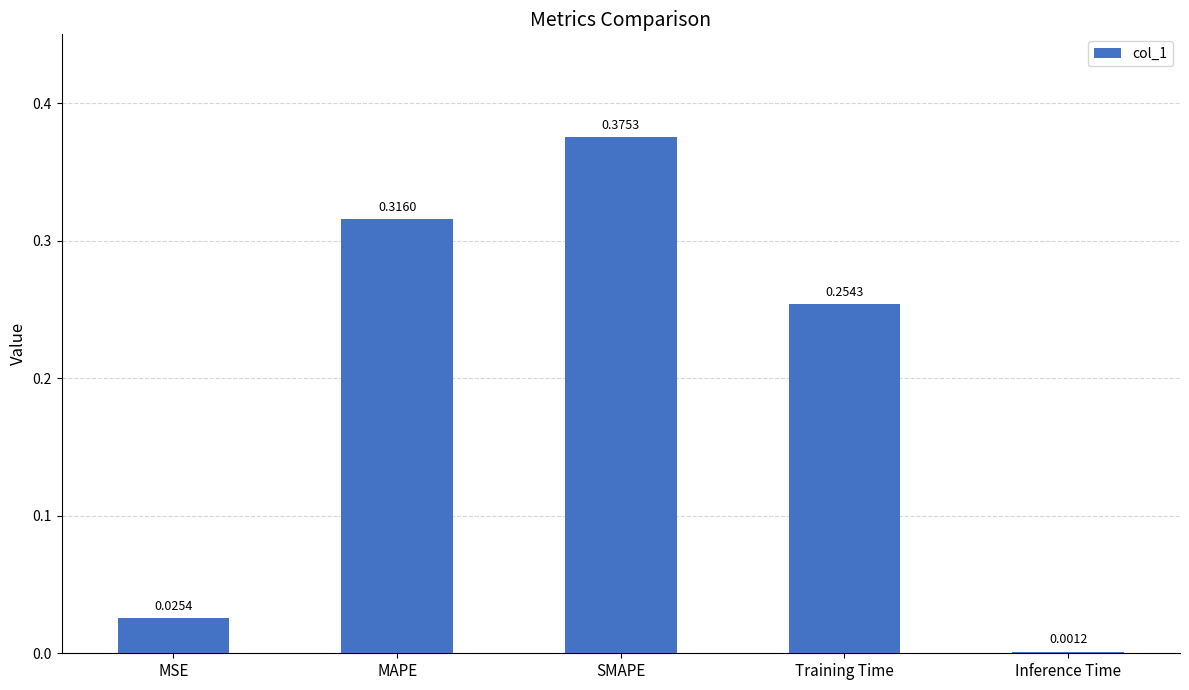

At which label is the value closest to 0?

Inference Time